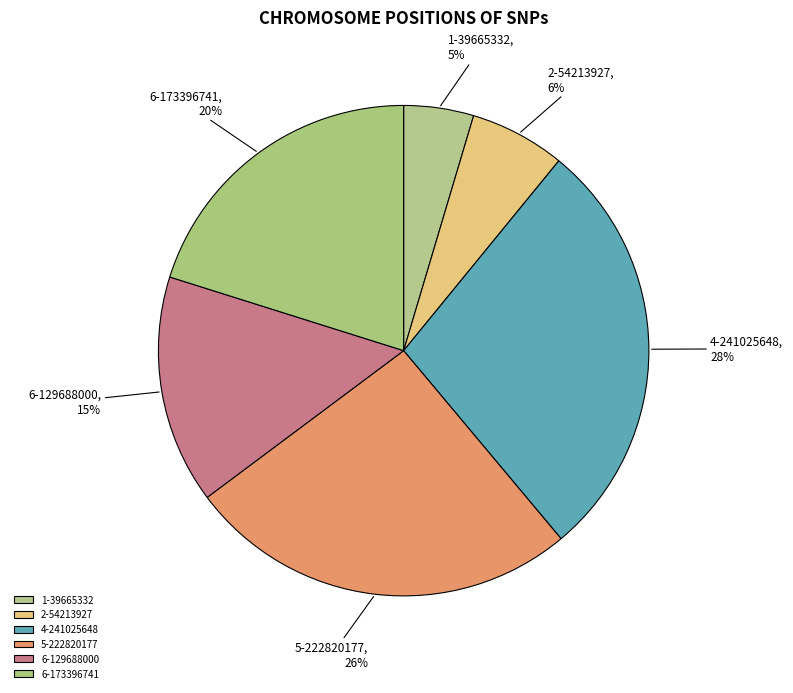

Which category has the smallest portion of the pie?

1-39665332